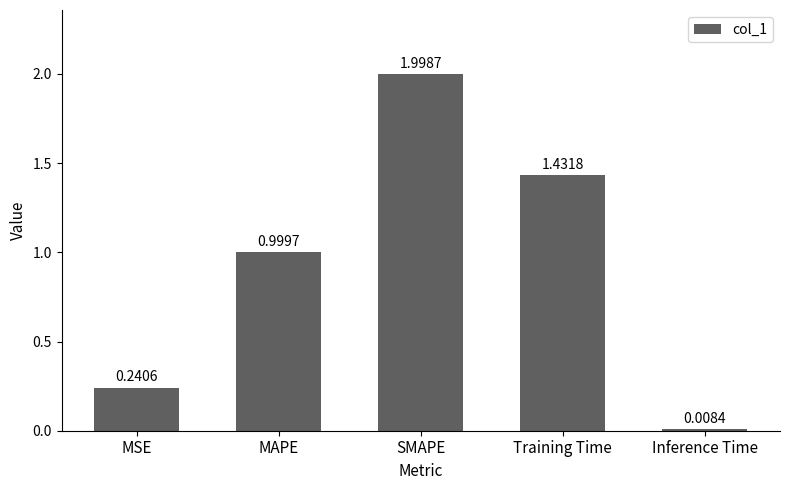

What is the ratio of the value at Training Time to the value at SMAPE?

0.7